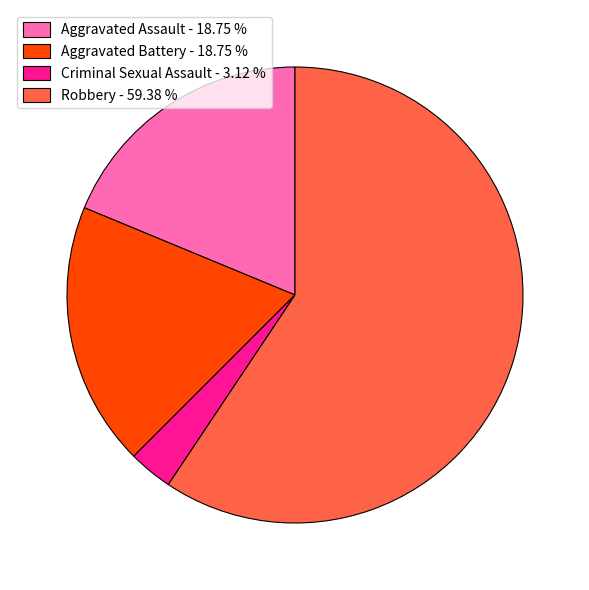

How many segments does this pie chart have?

4